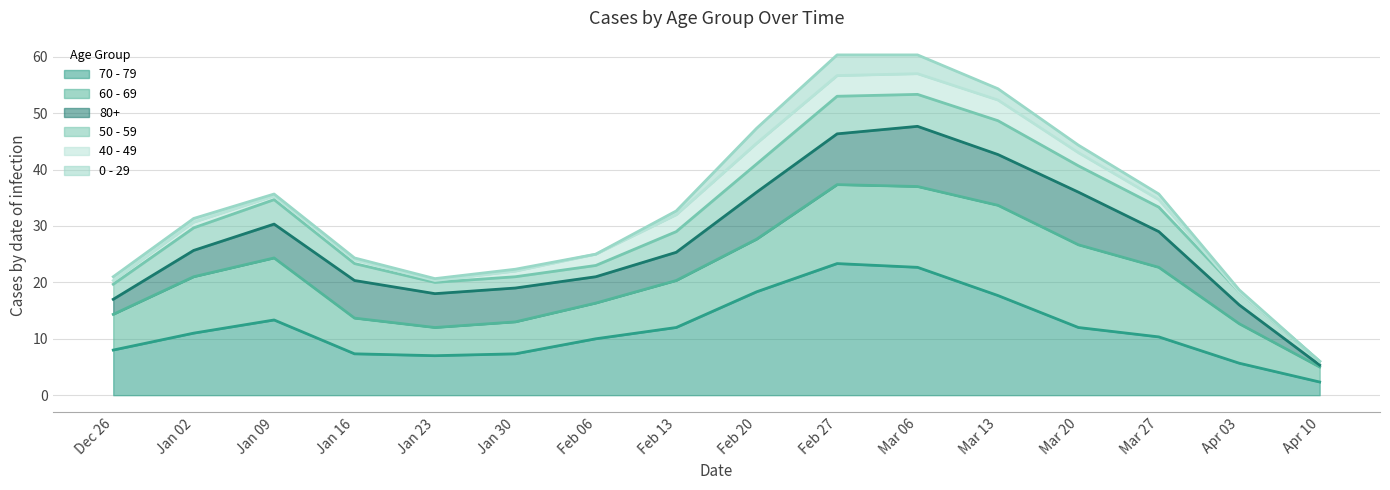

At which label does 60 - 69 reach its peak?

2023-03-06